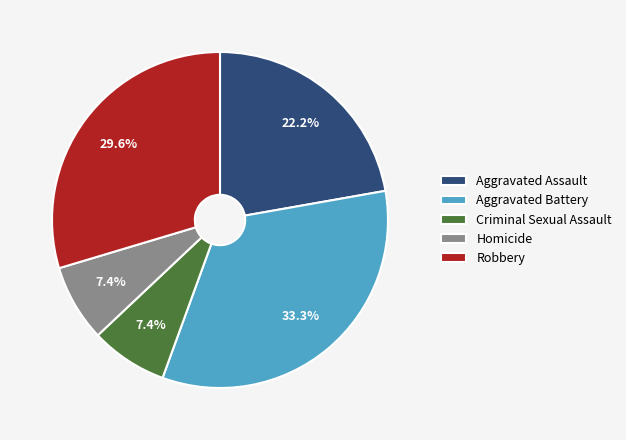

To the nearest percent, what percentage of the pie is Homicide?

7%